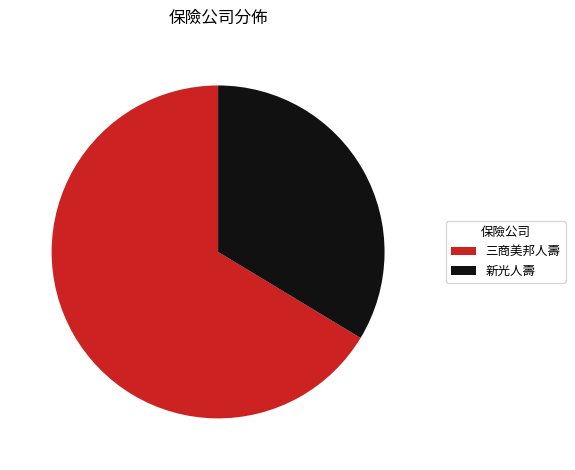

Which slice is the smallest?

新光人壽